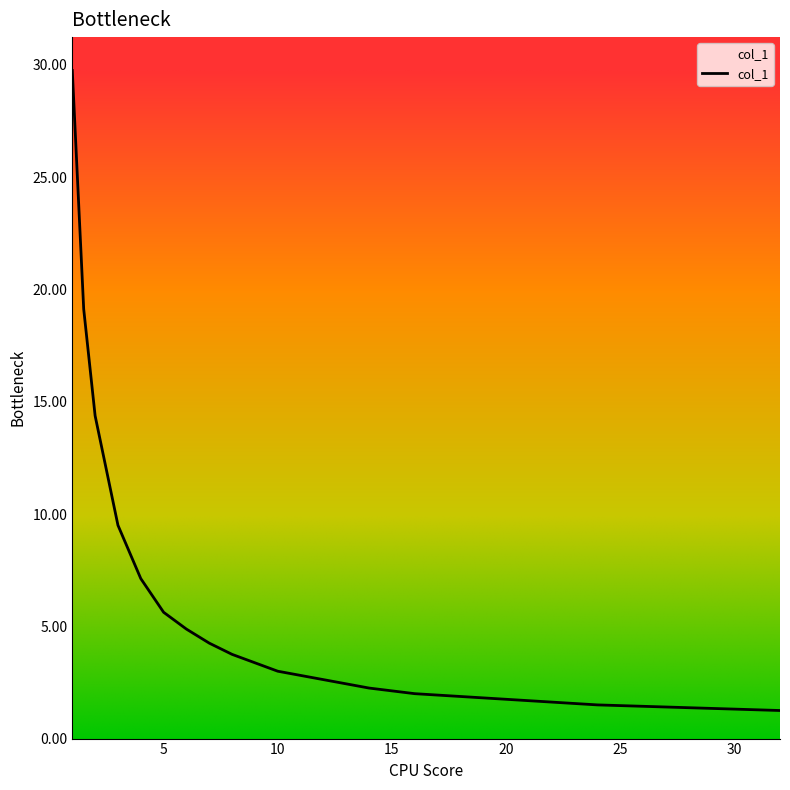

What is the difference between the maximum and minimum values?

28.5